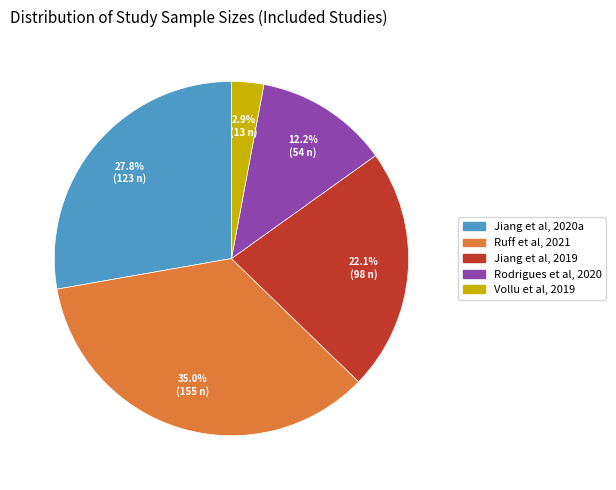

To the nearest percent, what portion does Jiang et al, 2019 represent?

22%